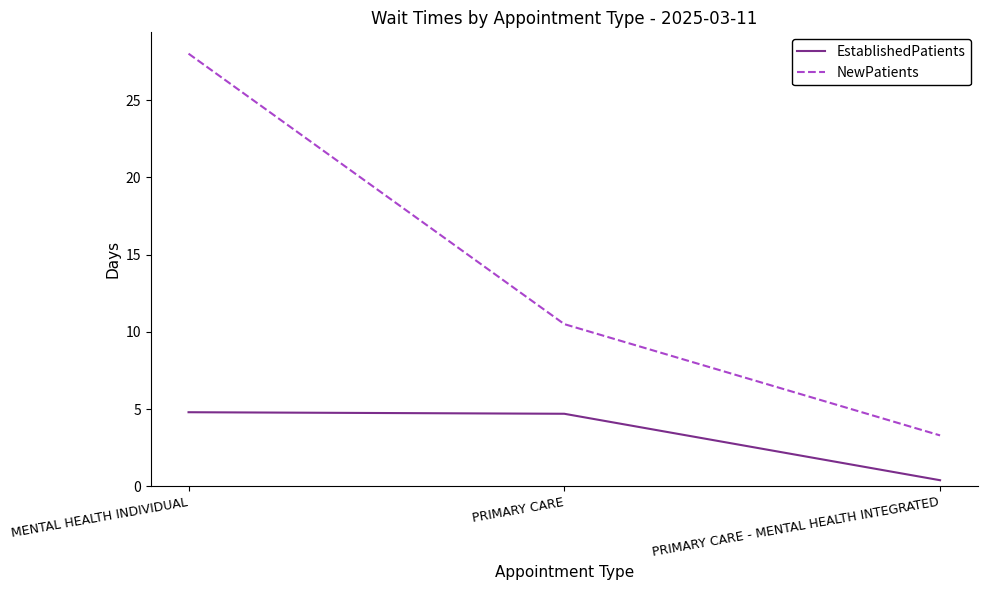

The NewPatients series shows 3.3 at PRIMARY CARE - MENTAL HEALTH INTEGRATED. True or false?

True